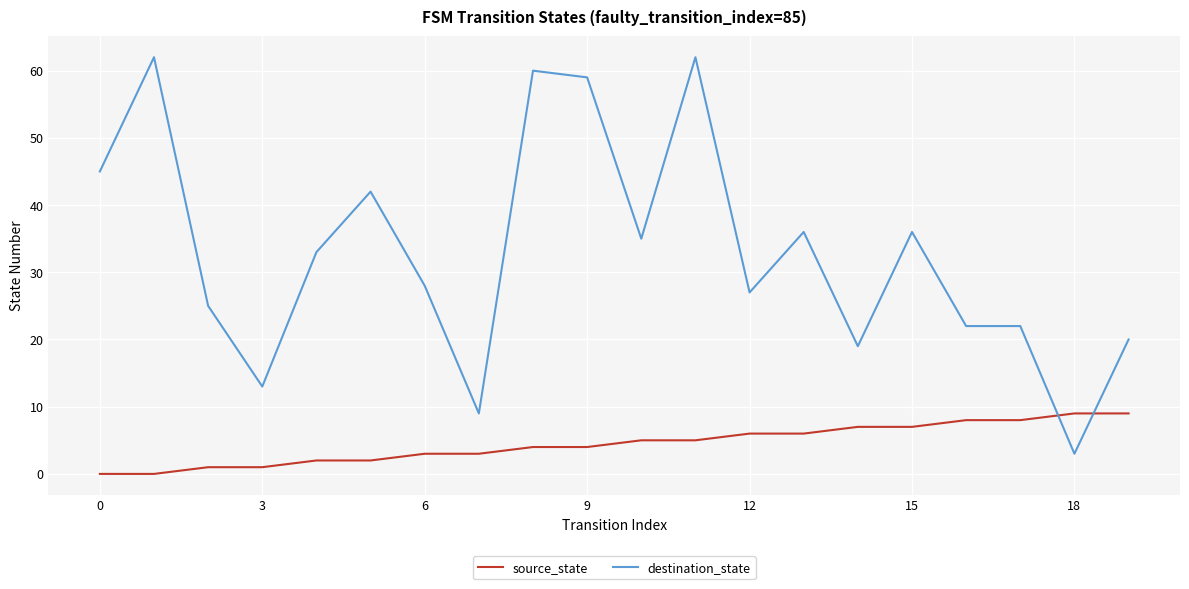

What is the difference between the maximum and minimum values in the source_state series?

9